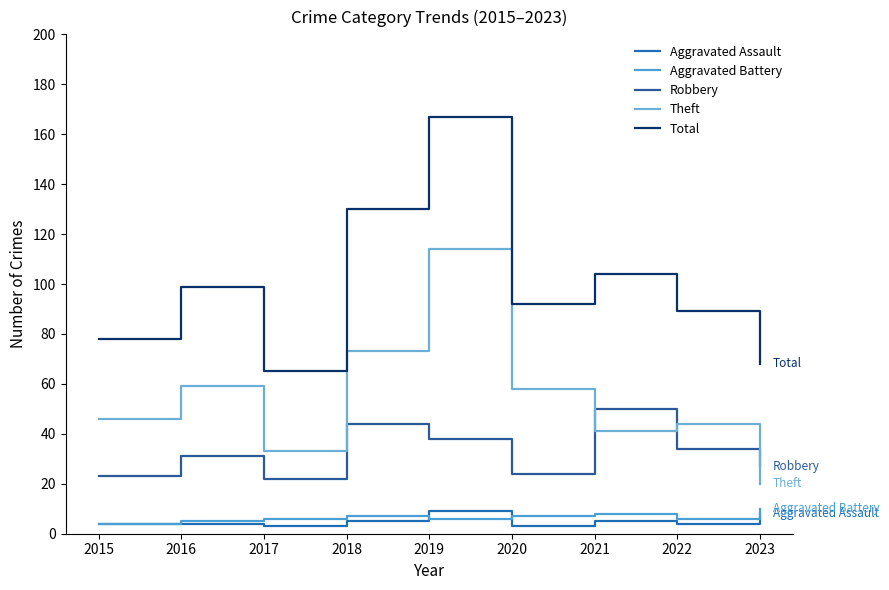

Is the value of Theft at 2018 greater than the value of Robbery at 2015?

Yes